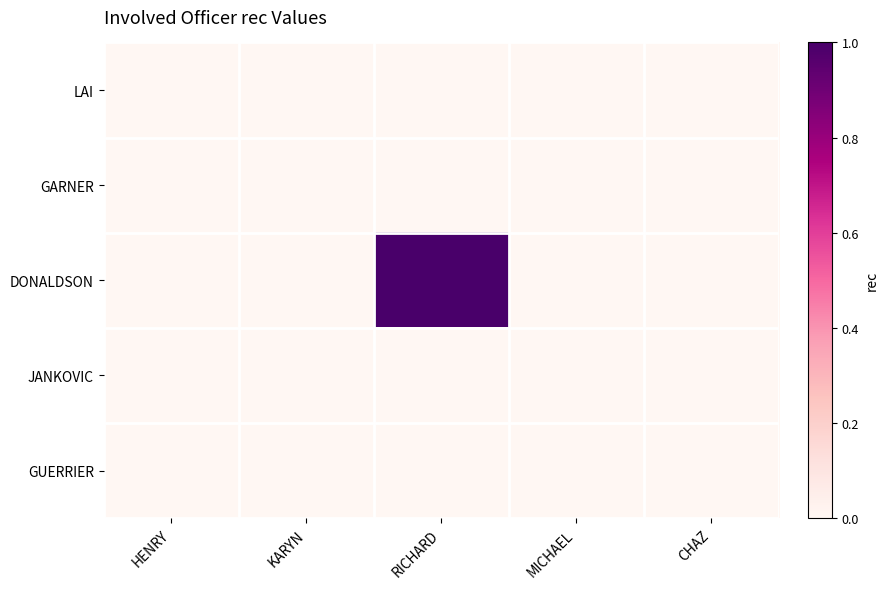

Reading left to right, transcribe all the data shown in this chart.

LAI: HENRY=0	KARYN=0	RICHARD=0	MICHAEL=0	CHAZ=0
GARNER: HENRY=0	KARYN=0	RICHARD=0	MICHAEL=0	CHAZ=0
DONALDSON: HENRY=0	KARYN=0	RICHARD=1	MICHAEL=0	CHAZ=0
JANKOVIC: HENRY=0	KARYN=0	RICHARD=0	MICHAEL=0	CHAZ=0
GUERRIER: HENRY=0	KARYN=0	RICHARD=0	MICHAEL=0	CHAZ=0